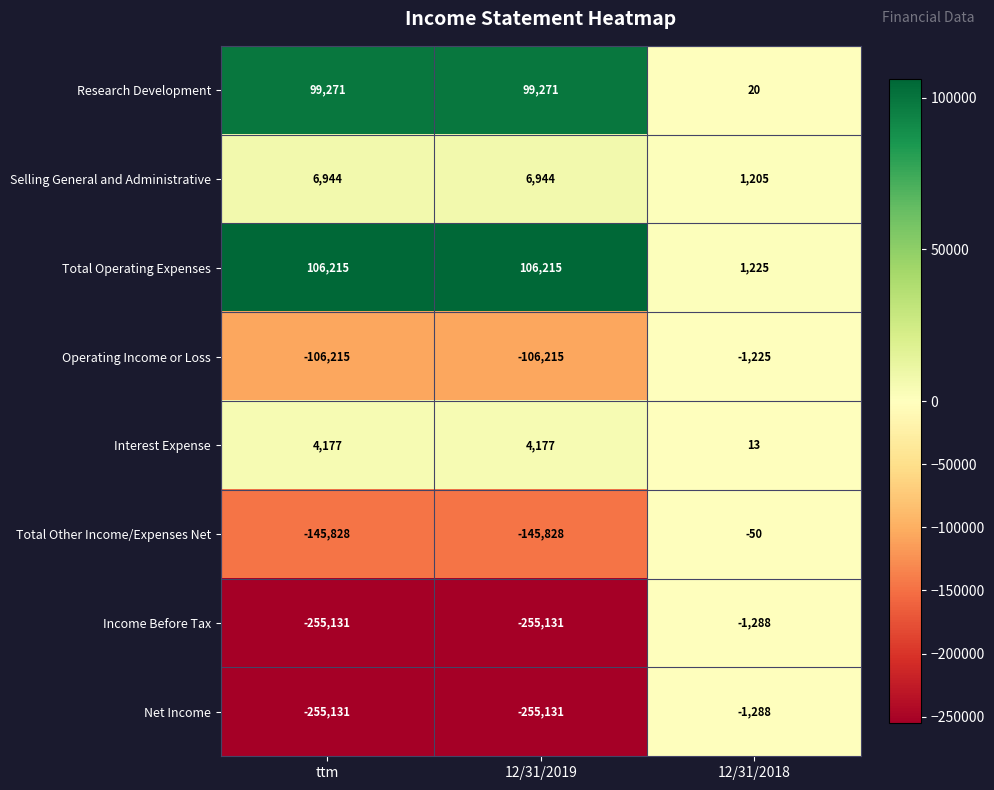

Reading right to left, transcribe all the data shown in this chart.

Research Development: 12/31/2018=20	12/31/2019=99271	ttm=99271
Selling General and Administrative: 12/31/2018=1205	12/31/2019=6944	ttm=6944
Total Operating Expenses: 12/31/2018=1225	12/31/2019=106215	ttm=106215
Operating Income or Loss: 12/31/2018=-1225	12/31/2019=-106215	ttm=-106215
Interest Expense: 12/31/2018=13	12/31/2019=4177	ttm=4177
Total Other Income/Expenses Net: 12/31/2018=-50	12/31/2019=-145828	ttm=-145828
Income Before Tax: 12/31/2018=-1288	12/31/2019=-255131	ttm=-255131
Net Income: 12/31/2018=-1288	12/31/2019=-255131	ttm=-255131